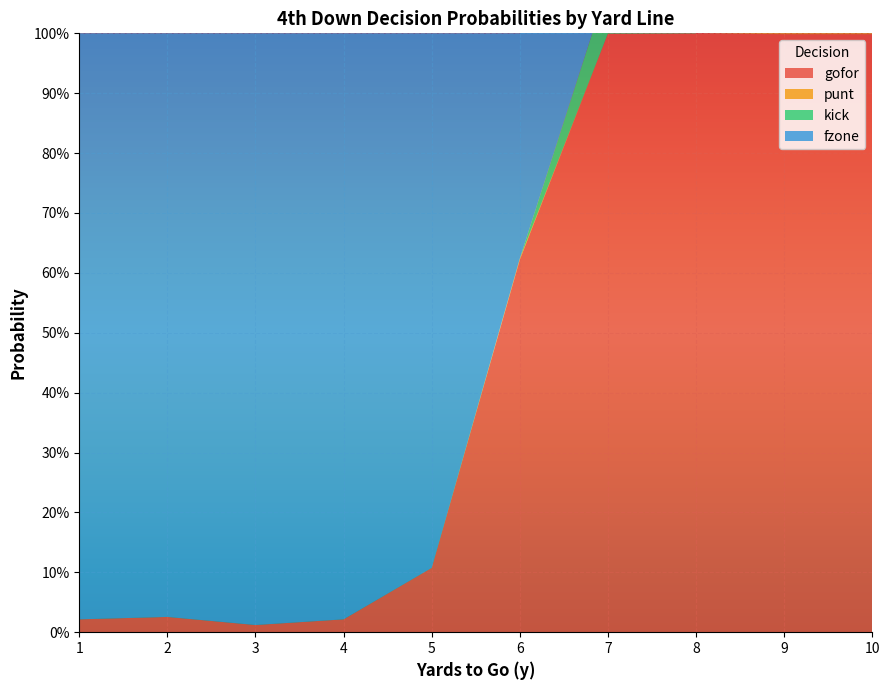

Reading left to right, transcribe all the data shown in this chart.

gofor: 1=0.0	2=0.0	3=0.0	4=0.0	5=0.1	6=0.6	7=1.0	8=1.0	9=1.0	10=1.0
punt: 1=0.0	2=0.0	3=0.0	4=0.0	5=0.0	6=0.0	7=0.0	8=0.0	9=0.0	10=0.0
kick: 1=0.0	2=0.0	3=0.0	4=0.0	5=0.0	6=0.0	7=0.1	8=0.0	9=0.0	10=0.0
fzone: 1=1.0	2=1.0	3=1.0	4=1.0	5=0.9	6=0.4	7=0.0	8=0.0	9=0.0	10=0.0